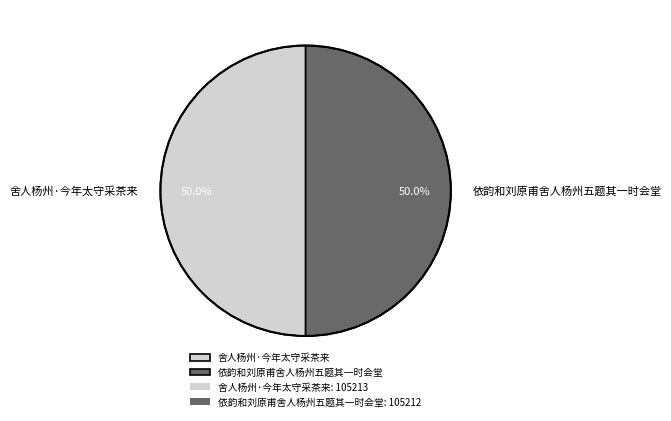

How many slices are in this pie chart?

2